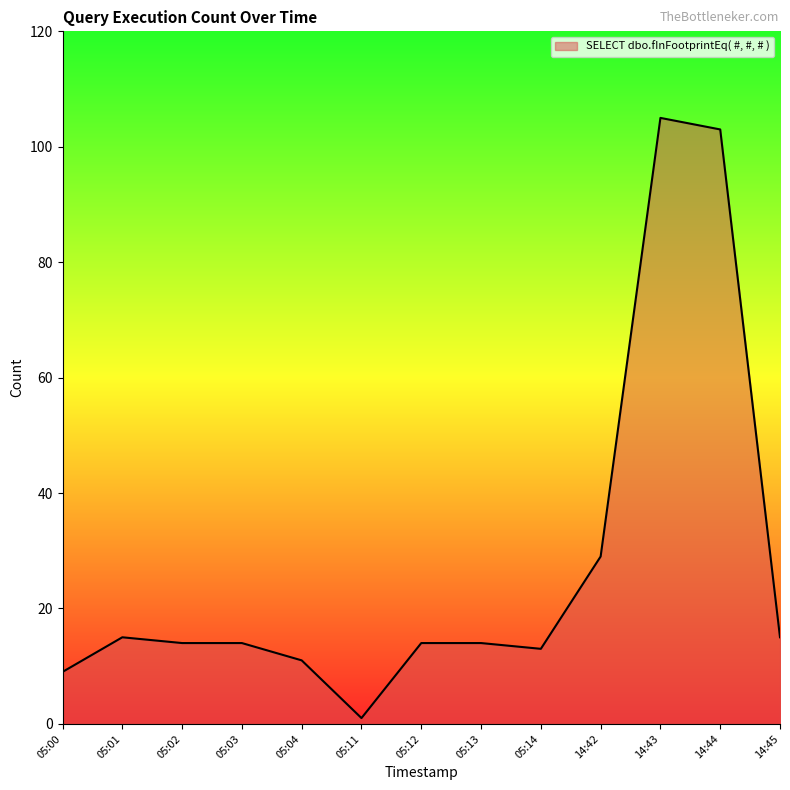

What is the ratio of the value at 14:42 to the value at 14:45?

1.9